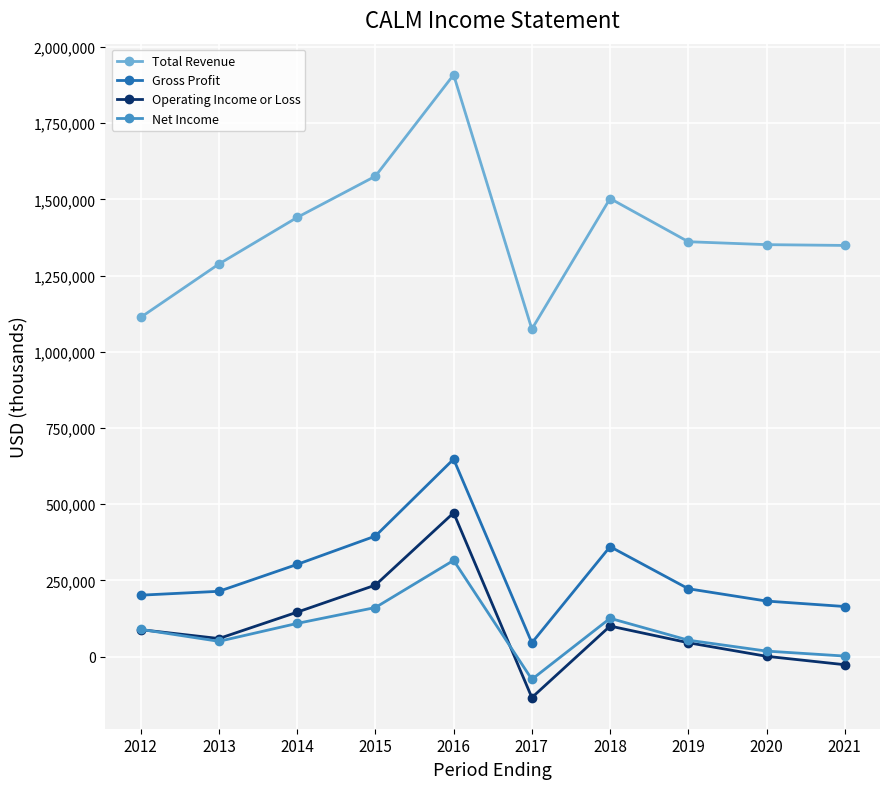

How many data points in Gross Profit are less than 222900?

5